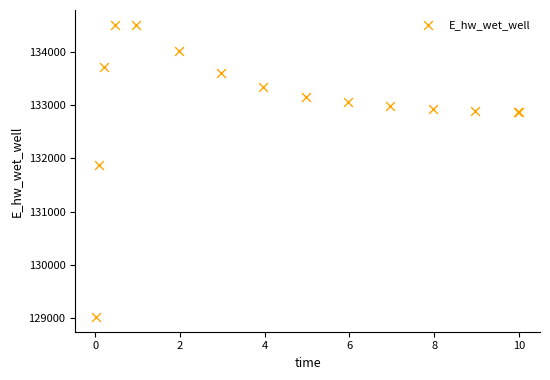

What Y value in the scatter plot is closest to 131766?

131885.4